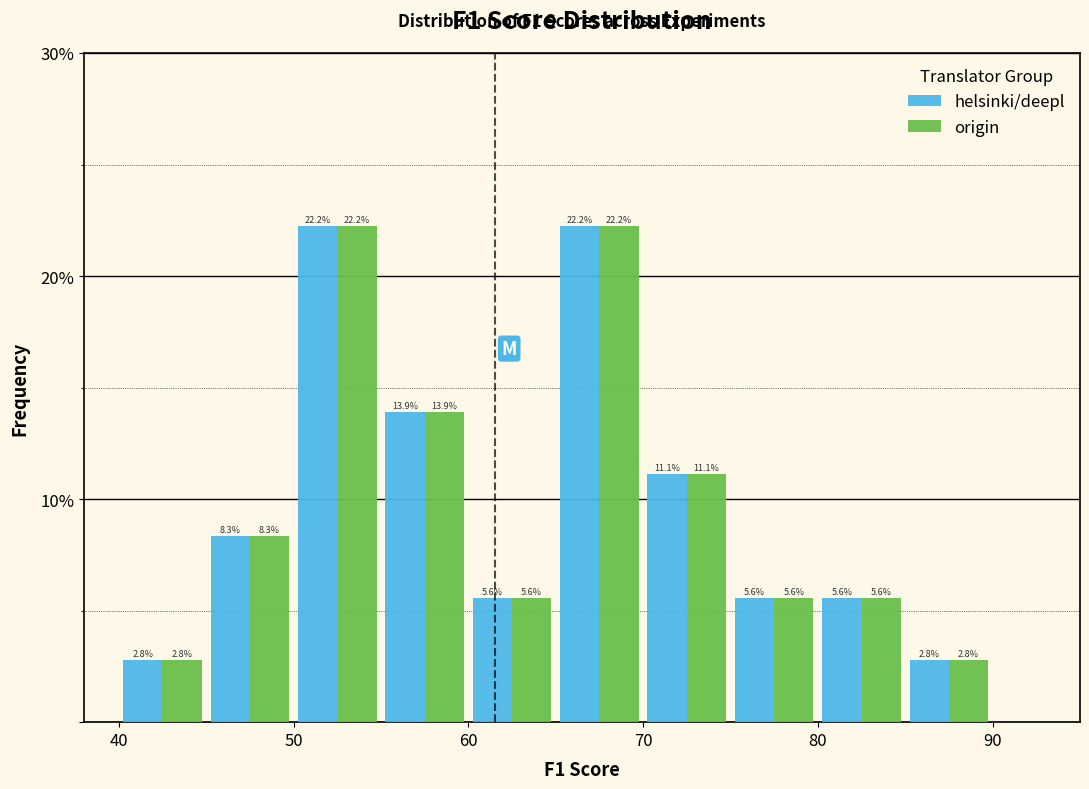

What is the height of the origin bar covering 75 to 80 on the x-axis?

5.6